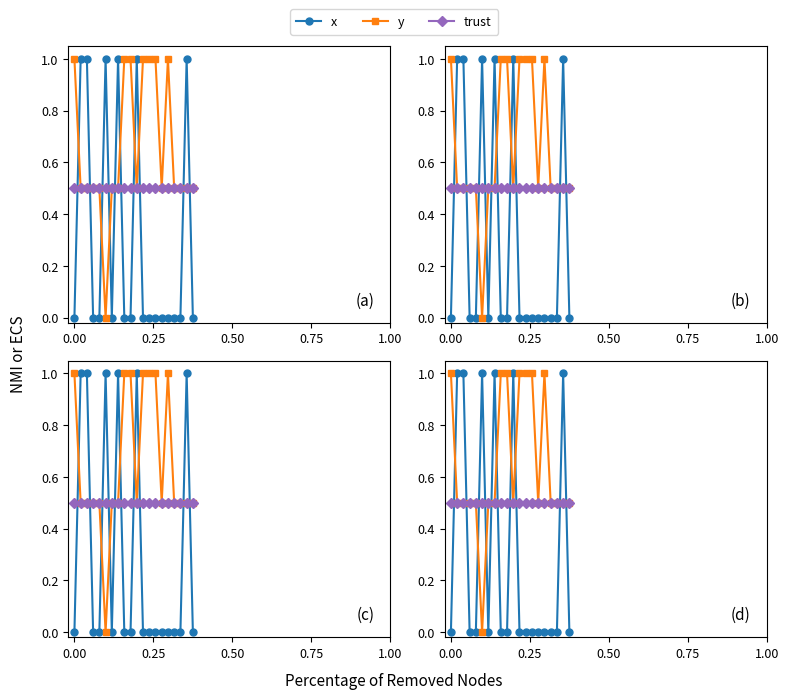

Which series has the largest total across all categories?

y